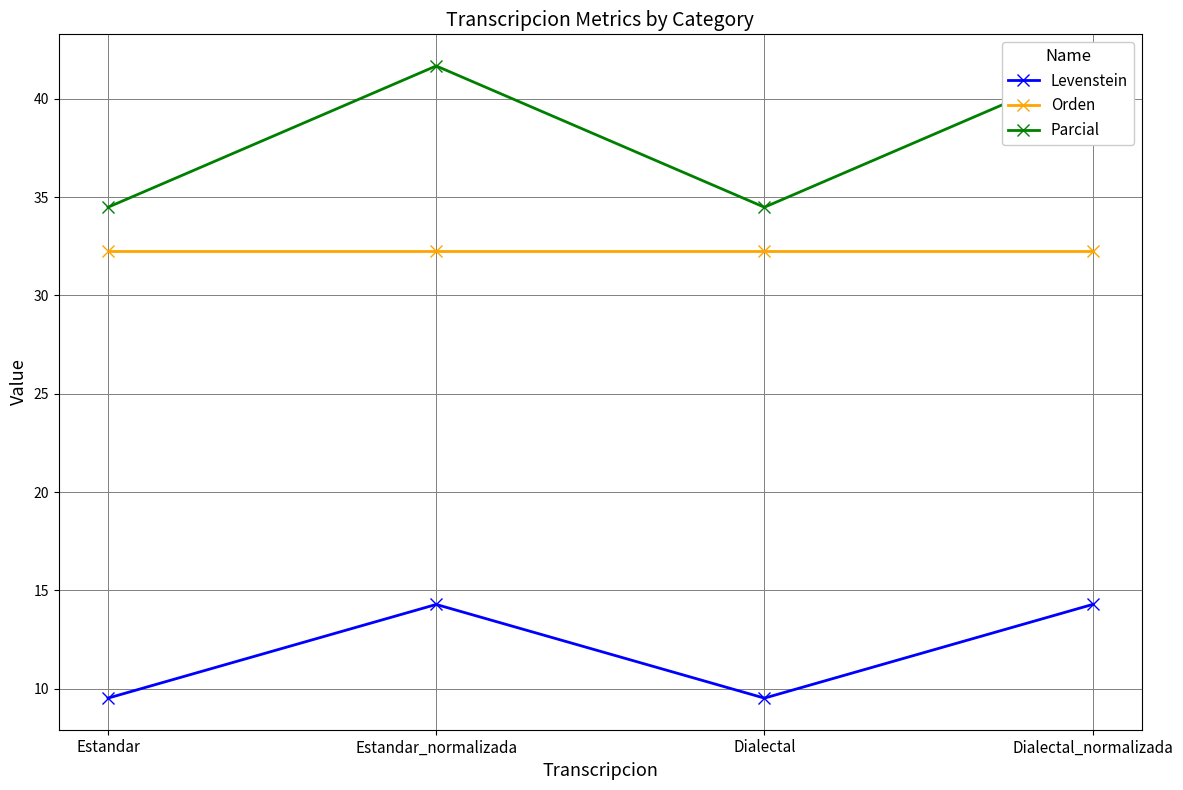

True or false: Orden and Parcial intersect in this chart.

False